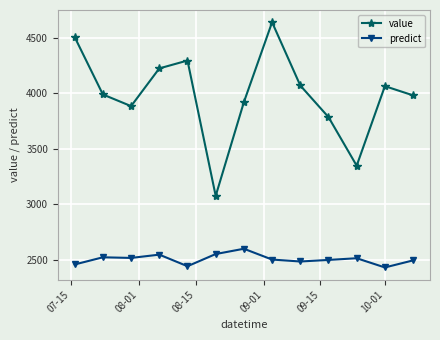

What is the difference between the maximum and minimum values in the predict series?

168.5